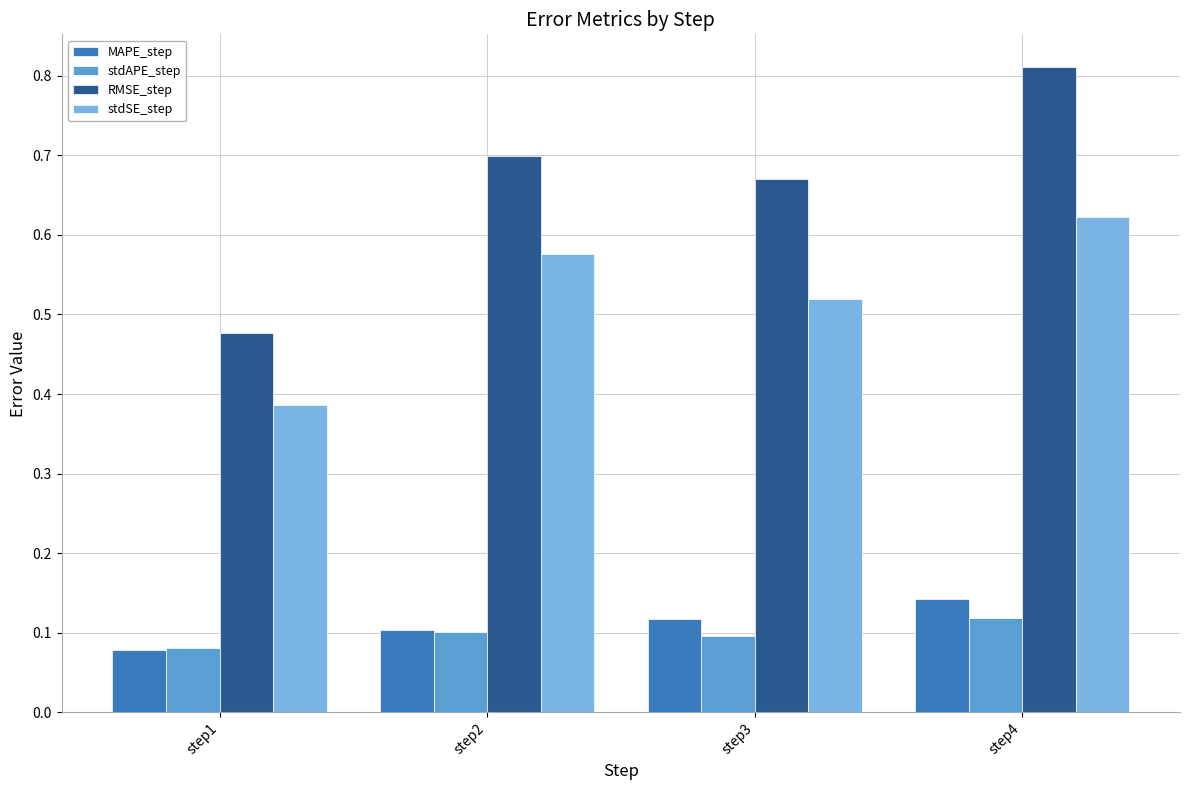

Count the stdAPE_step values in the range 0 to 1.

4